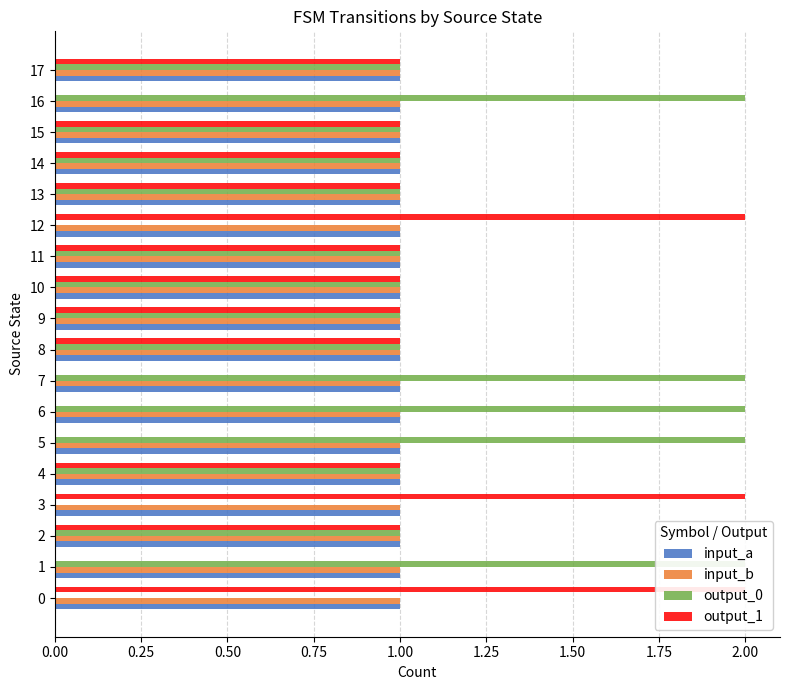

Which series changed the most between 0.50 and 1.00?

input_a